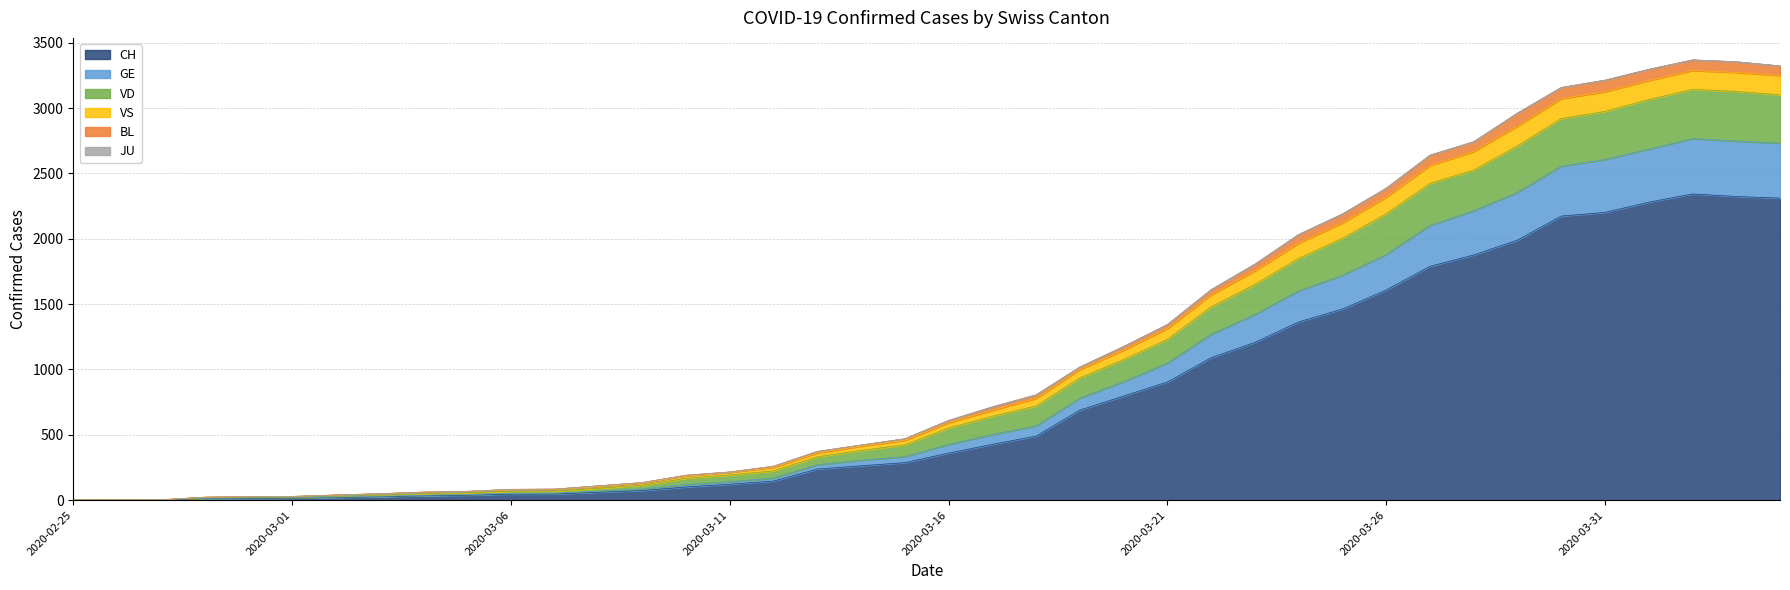

How many data points in BL are above 593?

19